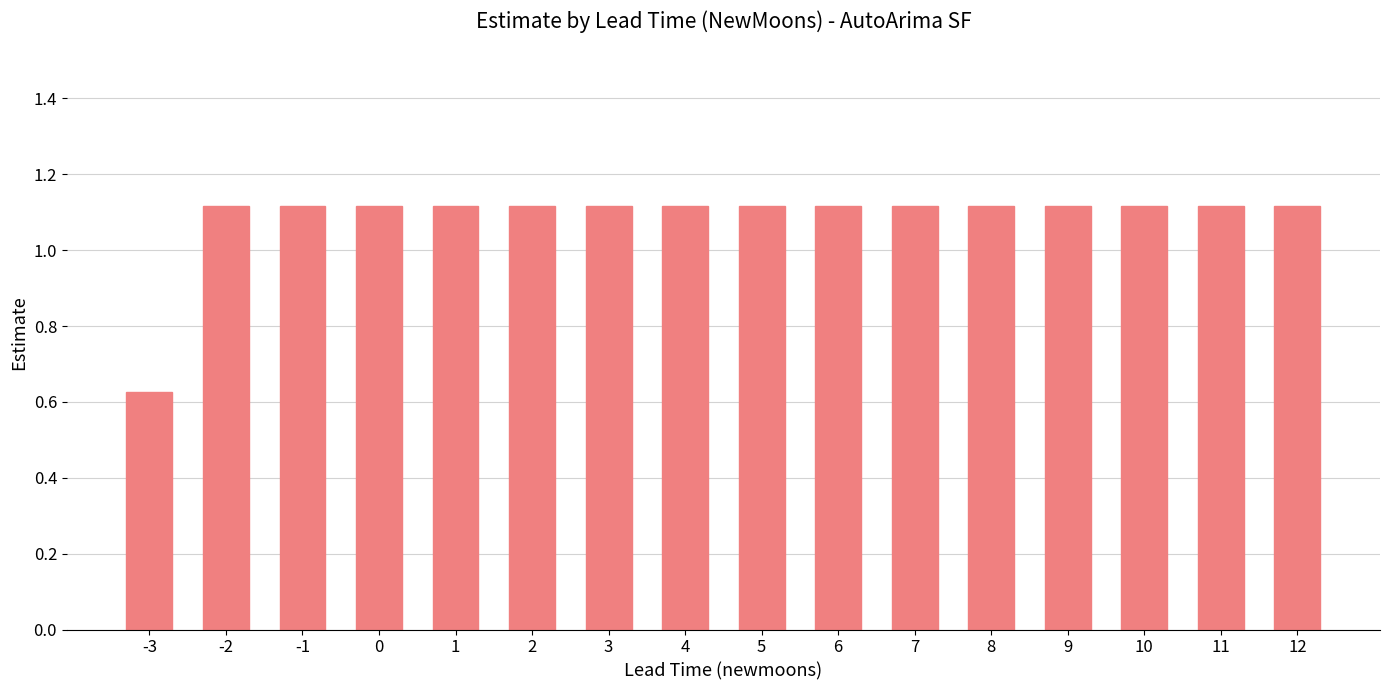

At which label is the value closest to 0?

-3